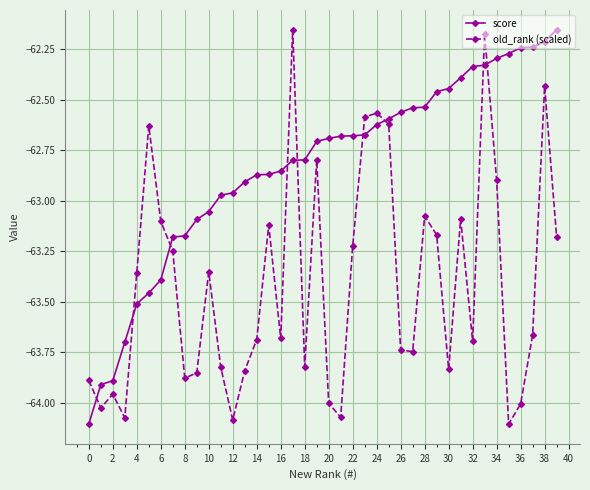

True or false: old_rank (scaled) has more than 0 points higher than both neighbors.

True